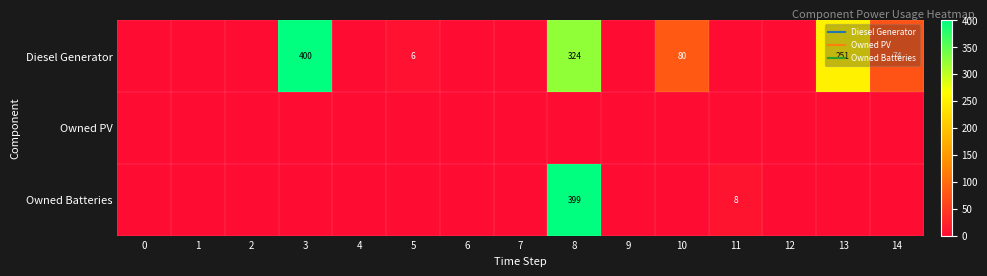

Where is Diesel Generator nearest to the value 200?

13